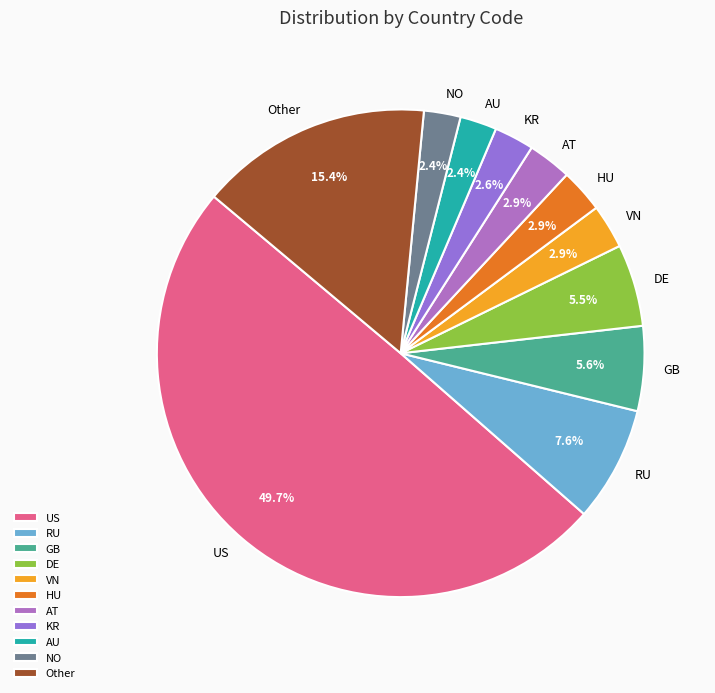

The US slice represents 8% of the pie. True or false?

False